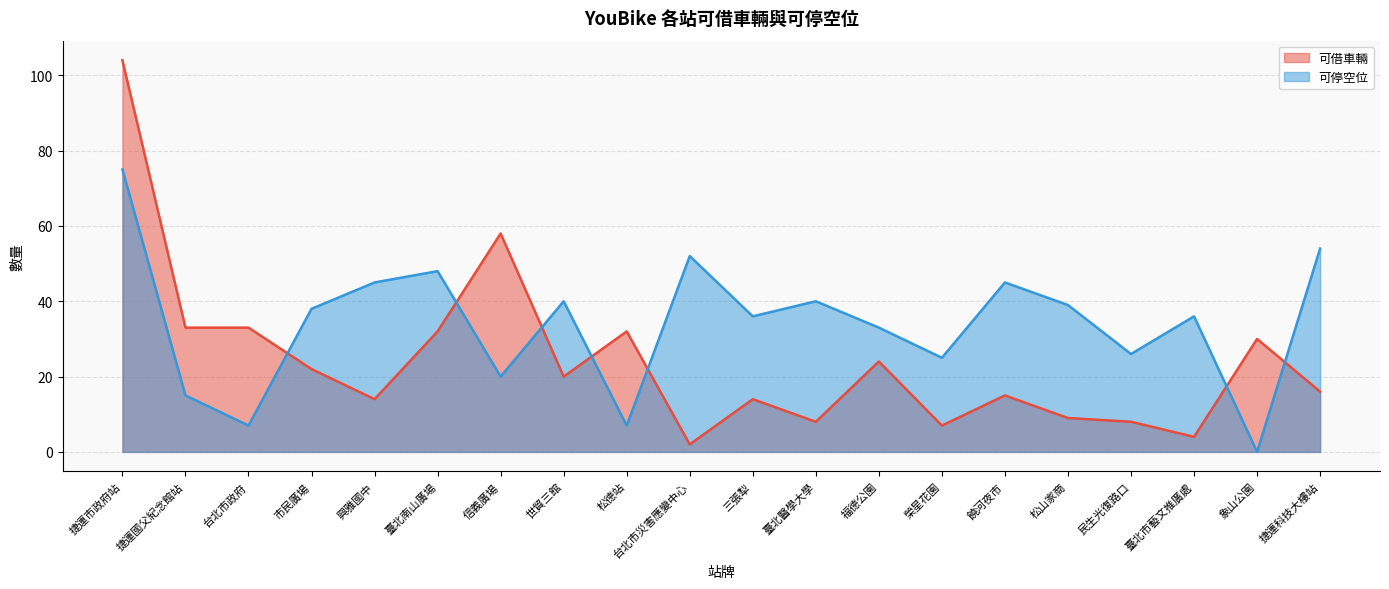

Which has a higher value, 臺北市藝文推廣處 or 民生光復路口?

民生光復路口